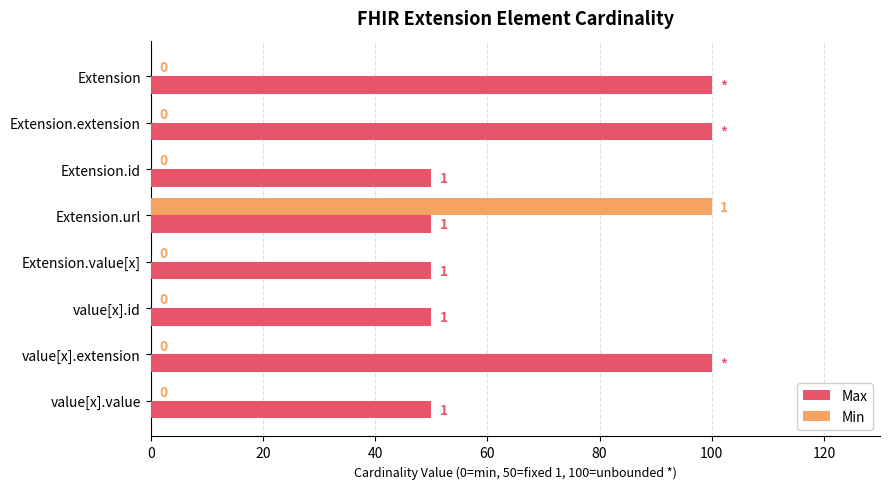

Between Extension.url and value[x].id, which series saw the biggest shift?

Min